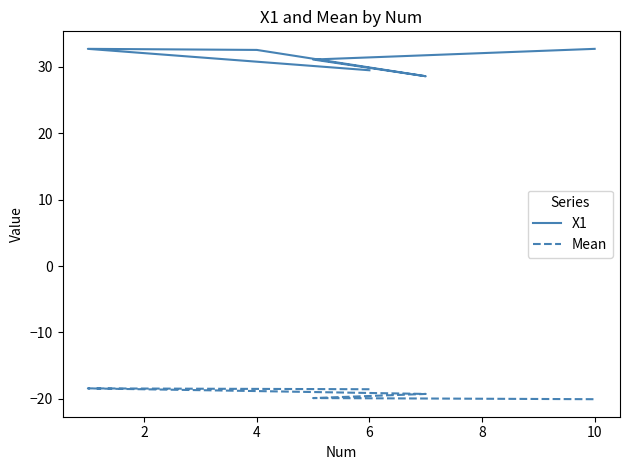

Does the chart display data point markers on the line(s)?

No